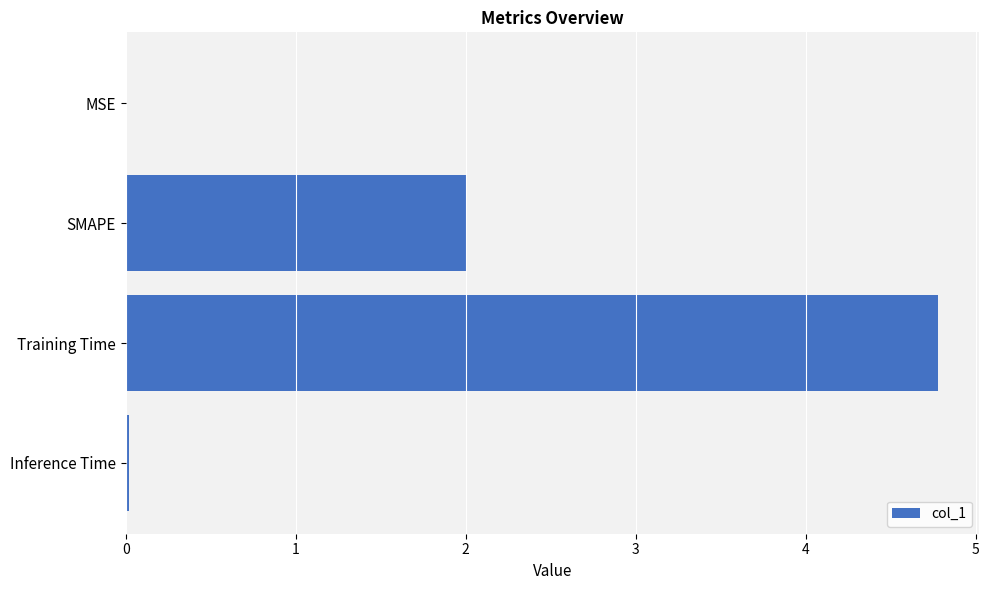

Which category has the highest value across all series?

Training Time